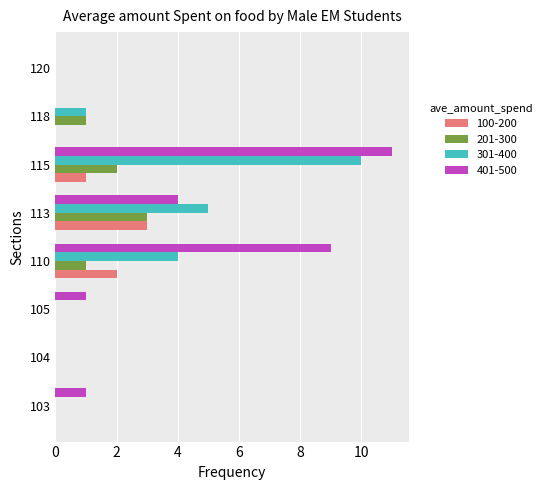

Which series has the widest spread of values?

401-500